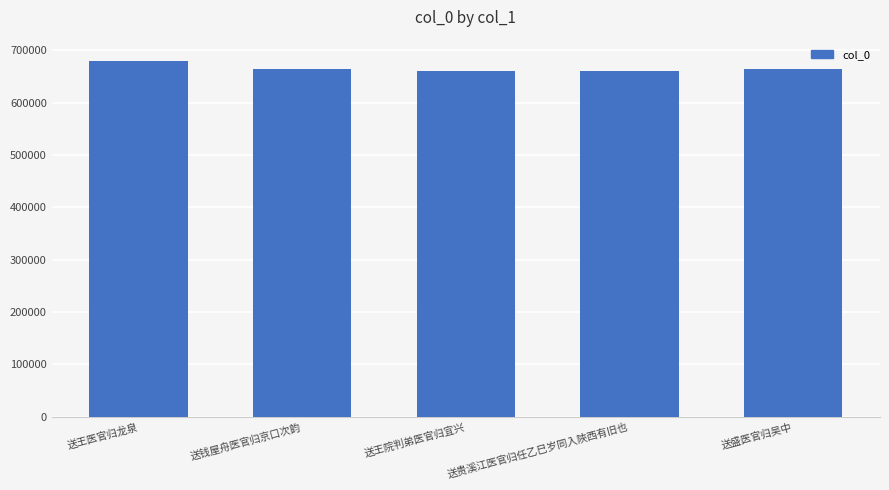

What is the label of the 5th bar from the left?

送盛医官归吴中